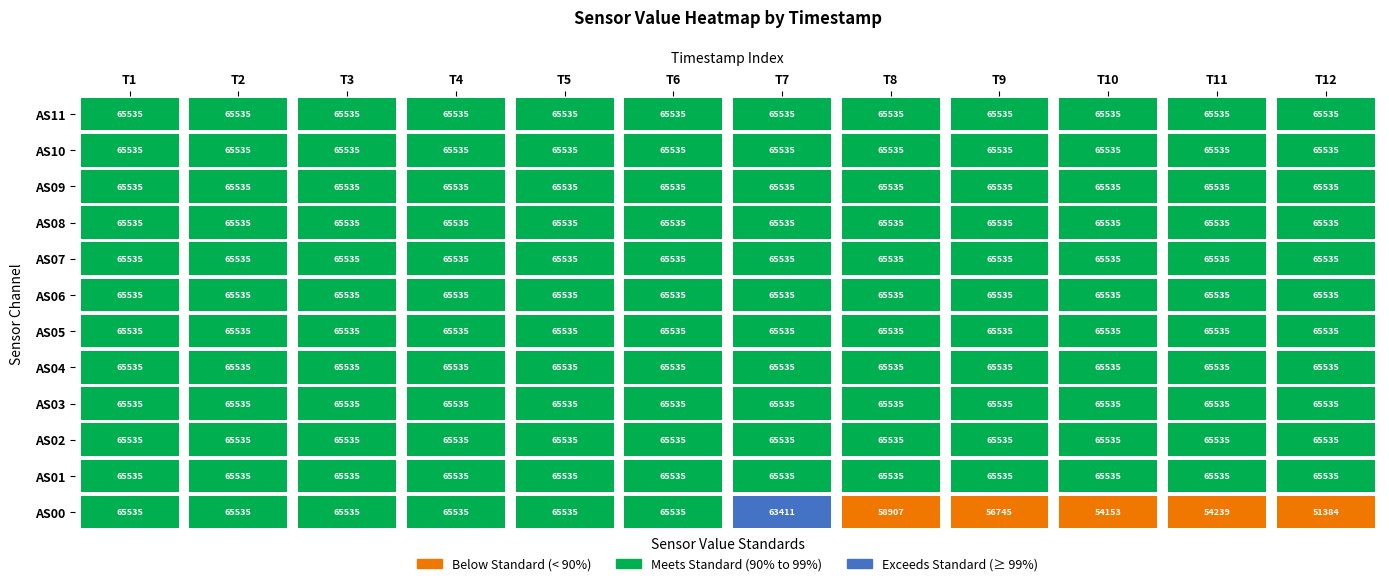

The AS09 series shows 37978 at 6. True or false?

False